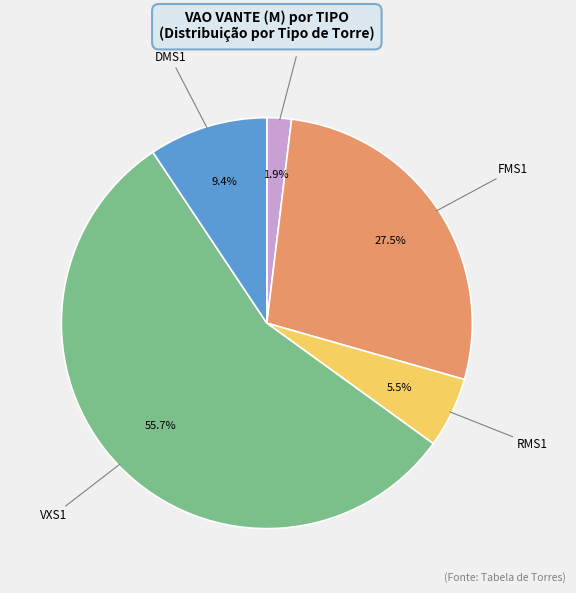

How many segments does this pie chart have?

5